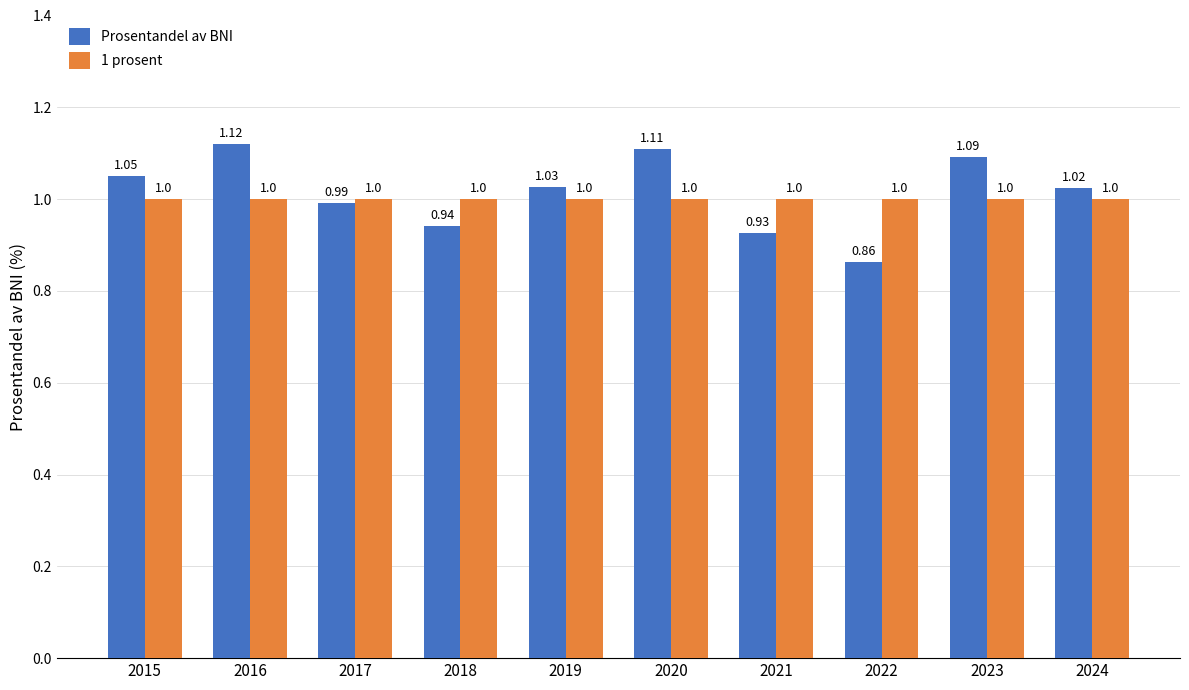

Is the value of Prosentandel av BNI at 2020 greater than the value of 1 prosent at 2023?

Yes